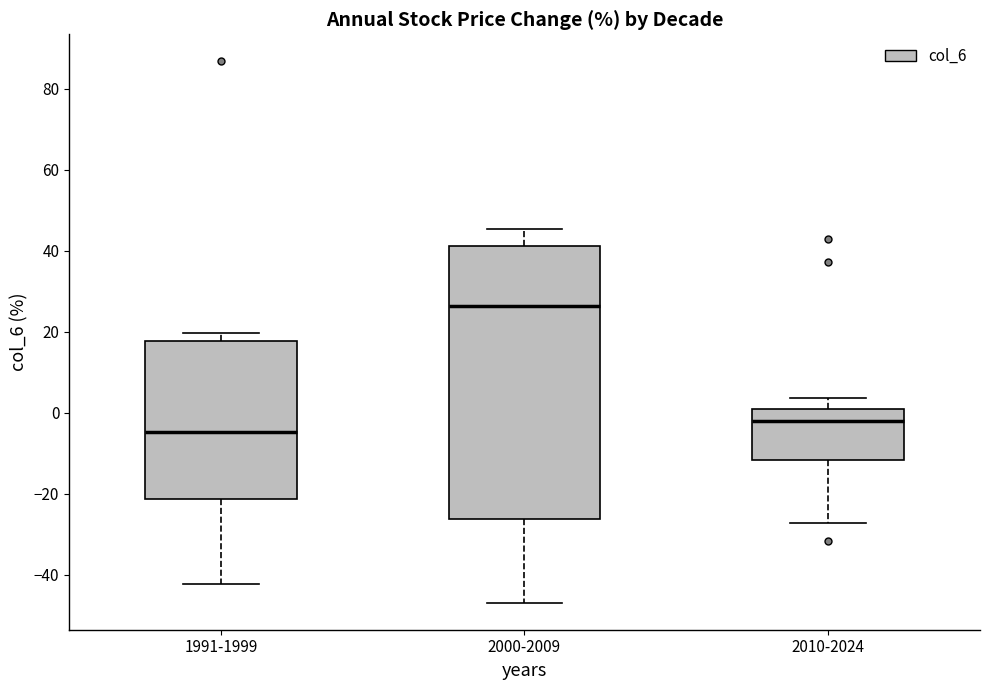

Reading left to right, transcribe this box plot: for each box, give where its median line is, the range the box spans, and where its two whiskers end, as read against the y-axis. The values are not printed on the chart, so give them approximately, as read against the axis.

1991-1999: median -4, box -22 to 18, whiskers -42 to 20
2000-2009: median 26, box -26 to 42, whiskers -46 to 46
2010-2024: median -2, box -12 to 0, whiskers -28 to 4